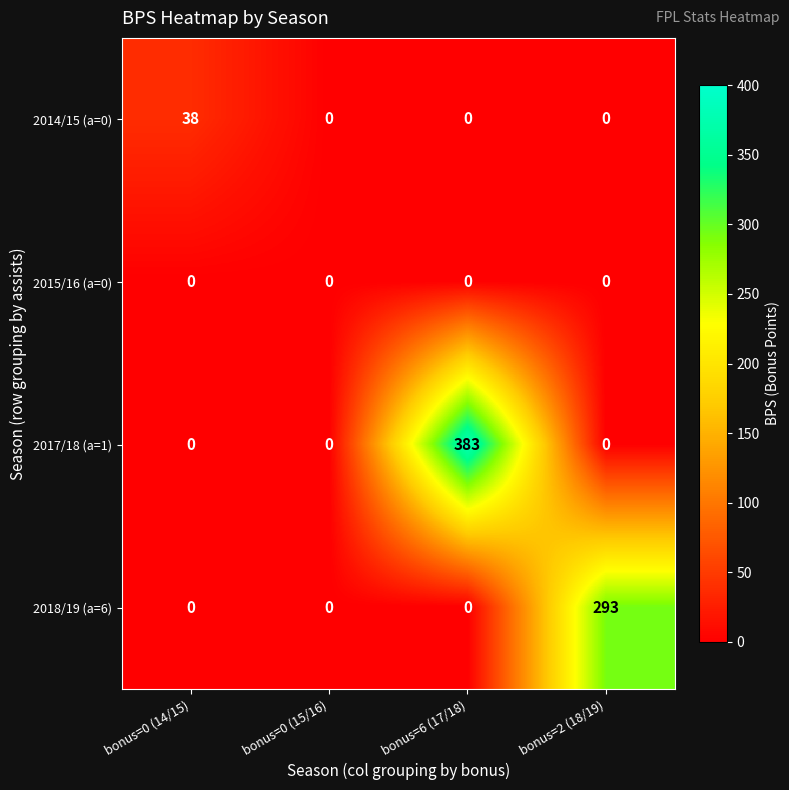

How many values in the 2017/18 (a=1) series exceed 0?

1